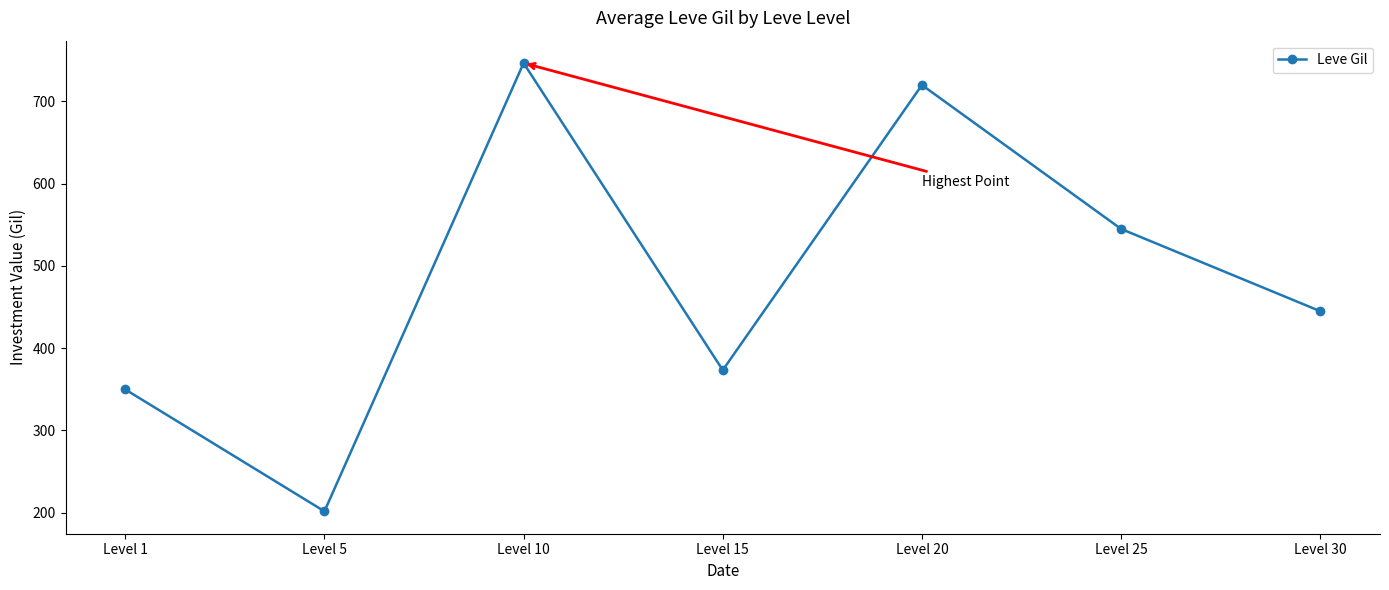

What is the average value?

483.1